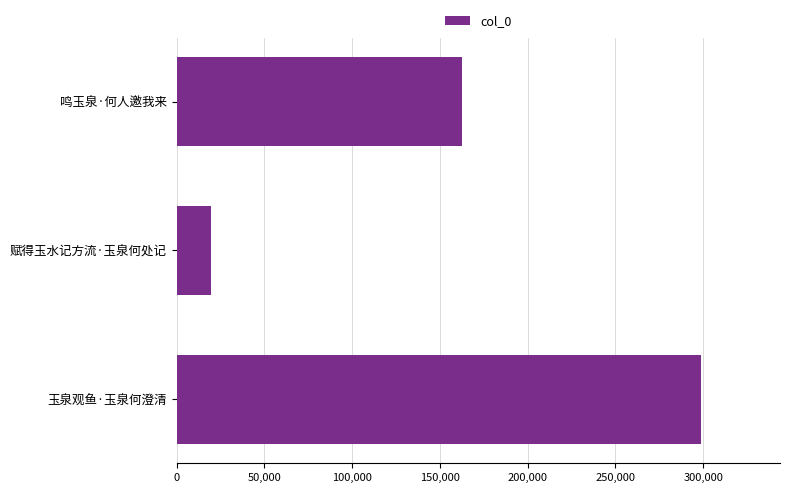

Reading bottom to top, list all the values displayed in this chart.

298931	19811	162607